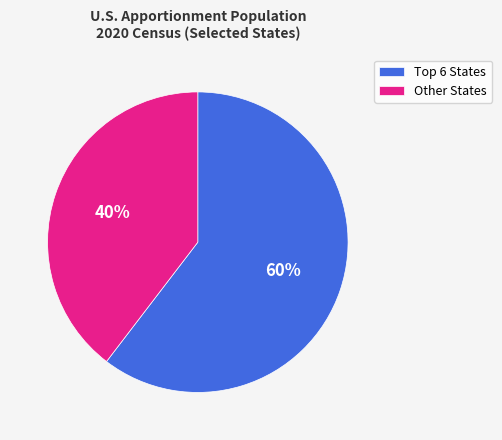

Does any single category account for the majority?

Yes